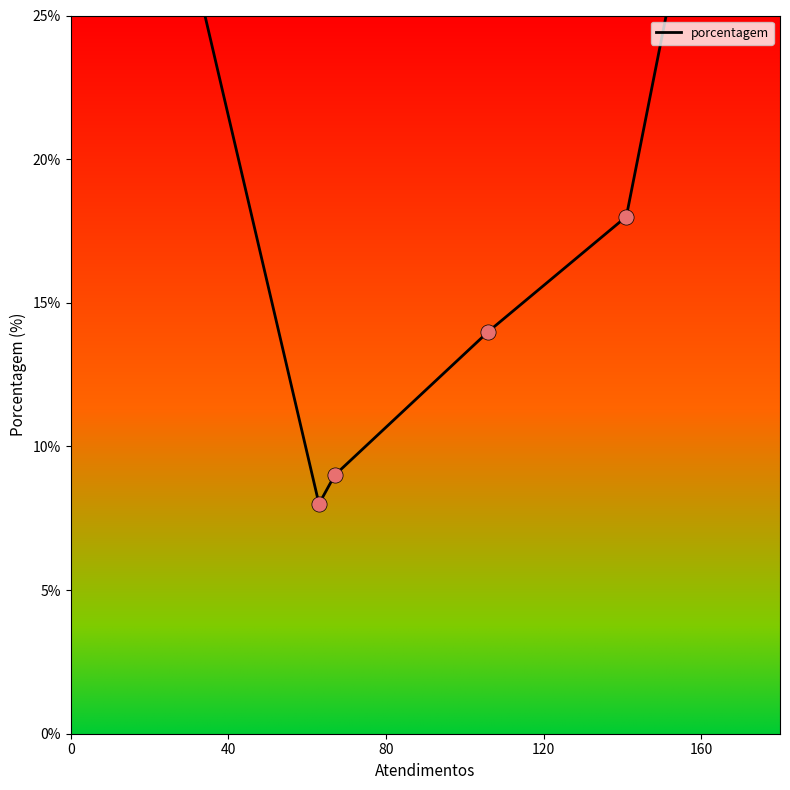

Approximately how many times larger is the value at 80 compared to 160?

0.5